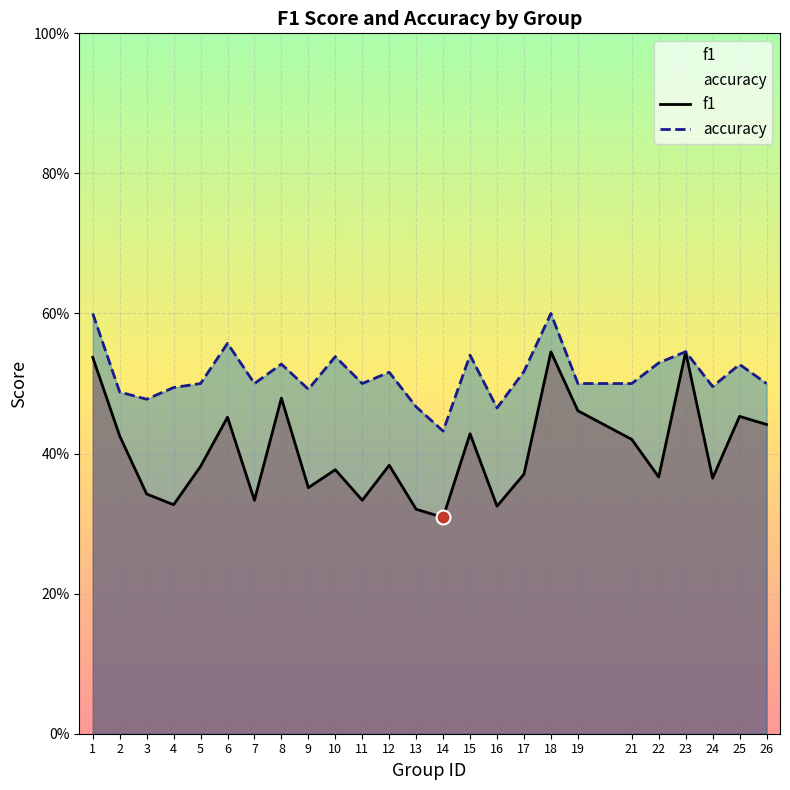

Which category has the highest value across all series?

1